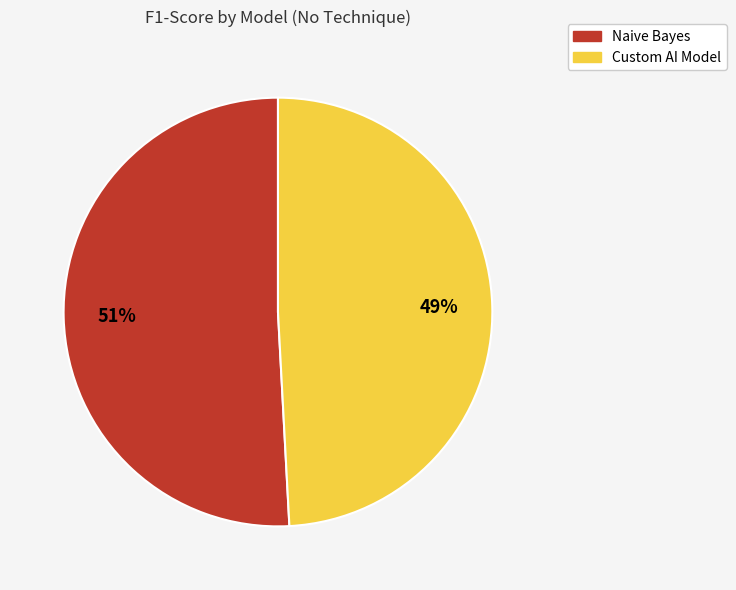

Between Naive Bayes and Custom AI Model, which is larger?

Naive Bayes